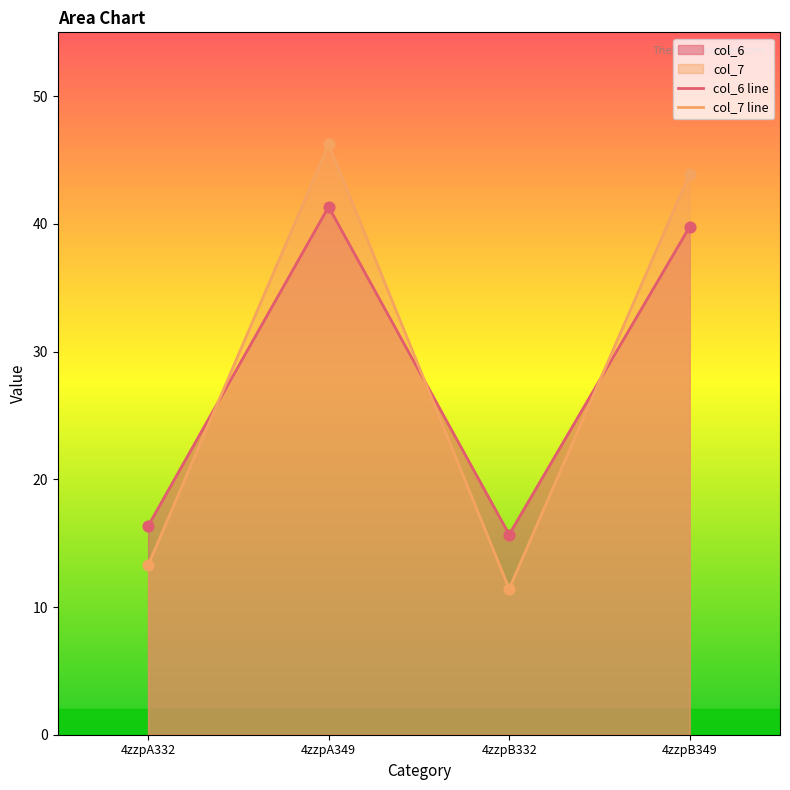

At which category is the sum across all series the highest?

4zzpA349